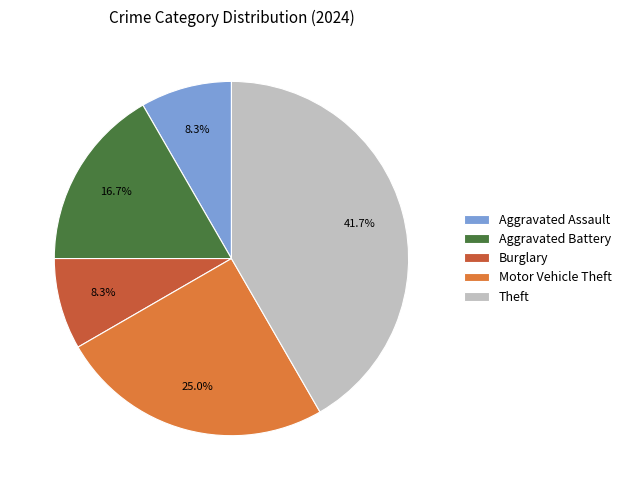

How many slices are in this pie chart?

5